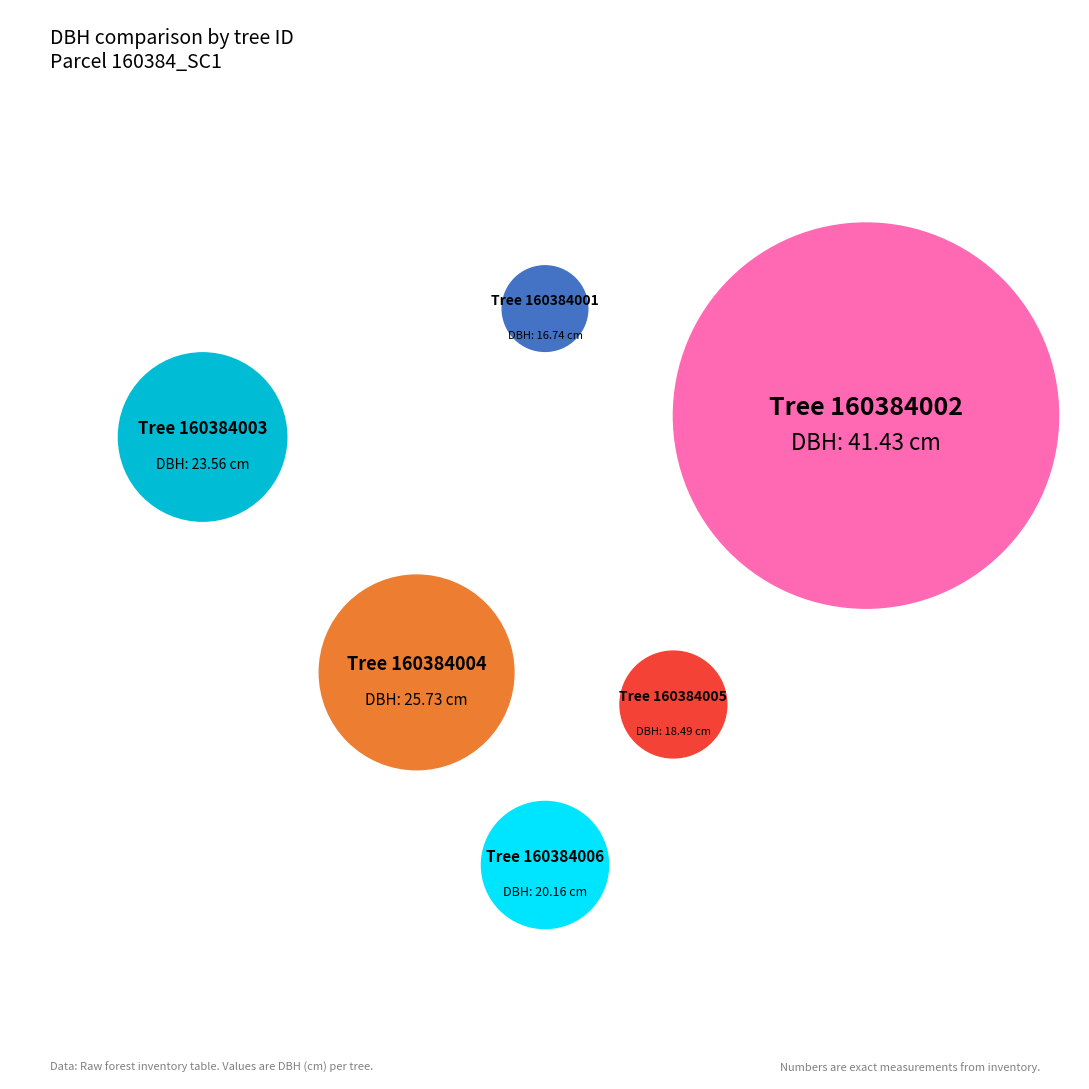

Is it true that 160384003 is 10% of the pie?

False